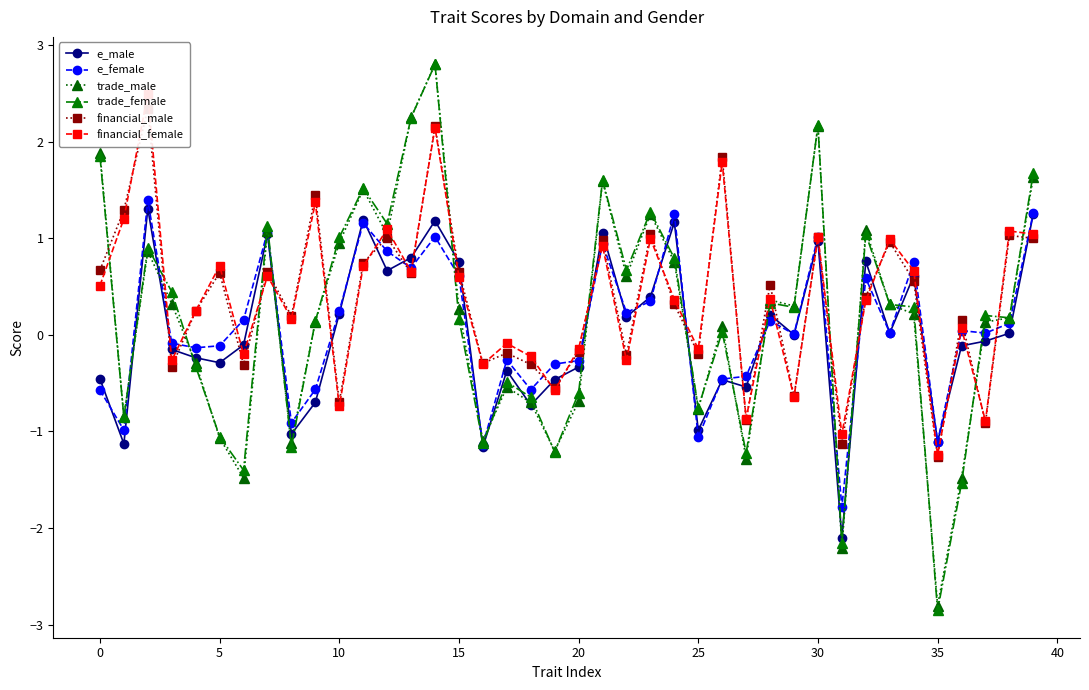

How many data points does each series have?

40